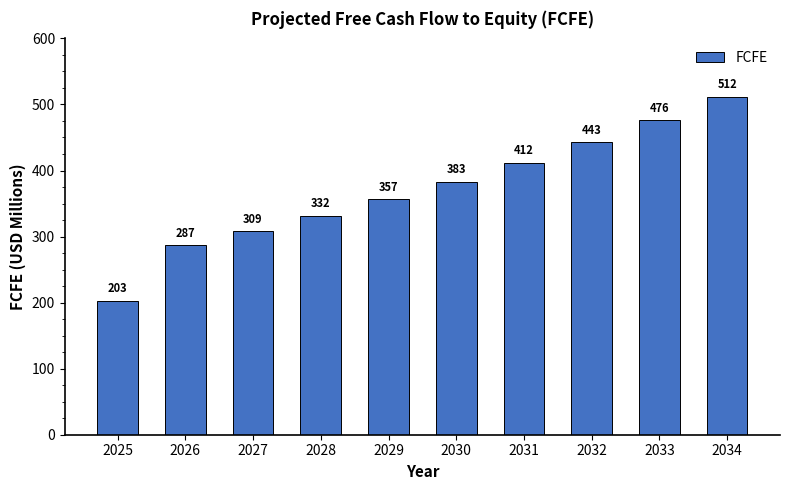

List the labels in order of value, largest first.

2034, 2033, 2032, 2031, 2030, 2029, 2028, 2027, 2026, 2025